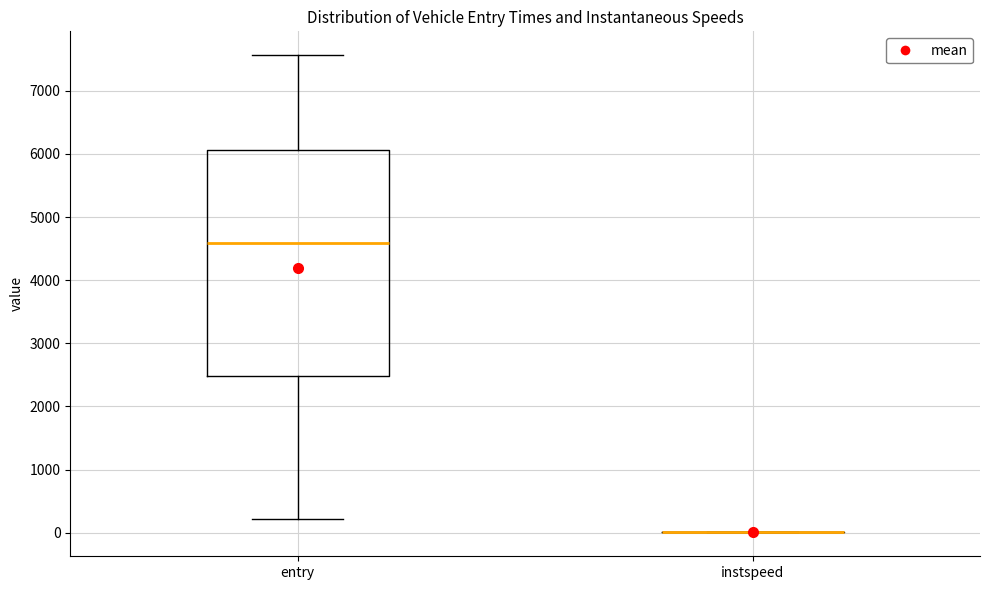

Which box is the tallest, from its lower edge to its upper edge?

entry